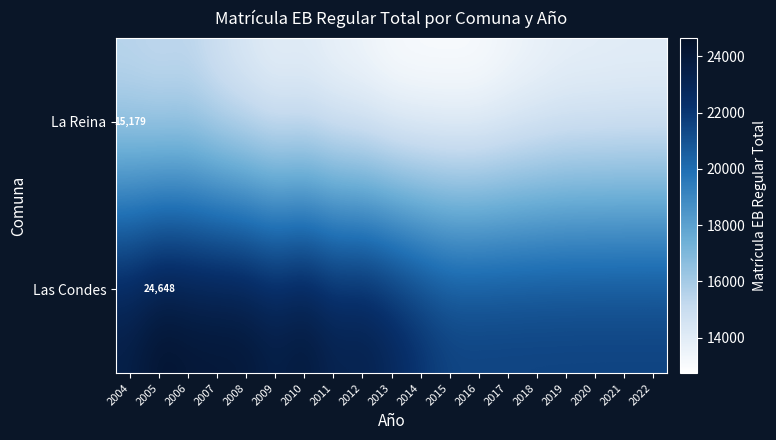

Read the La Reina value at 2005, to the nearest 50.

14950